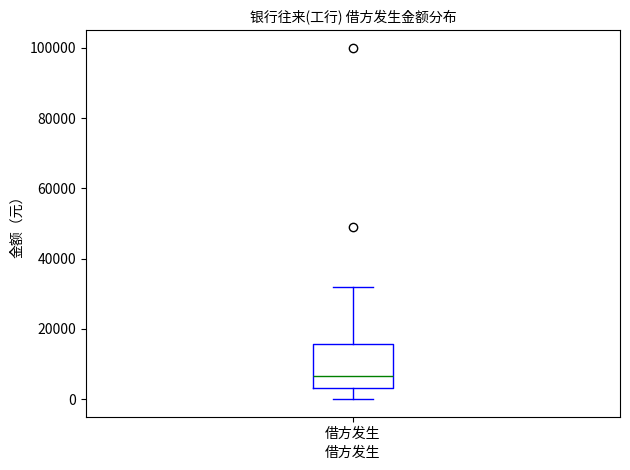

Transcribe this box plot: give where the median line is, the range the box spans, and where the two whiskers end, as read against the y-axis. The values are not printed on the chart, so give them approximately, as read against the axis.

median 6000, box 4000 to 16000, whiskers 0 to 32000